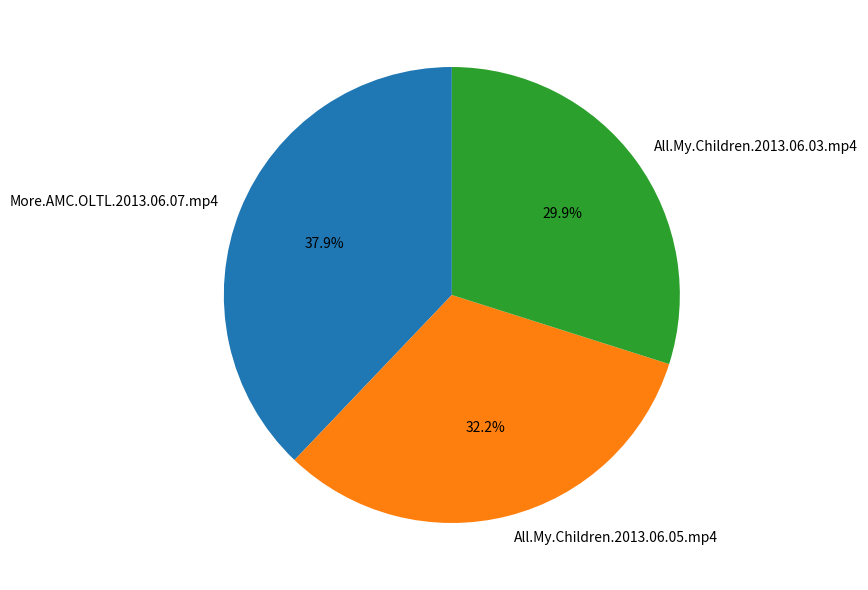

What percentage is the All.My.Children.2013.06.03.mp4 slice, to the nearest percent?

30%